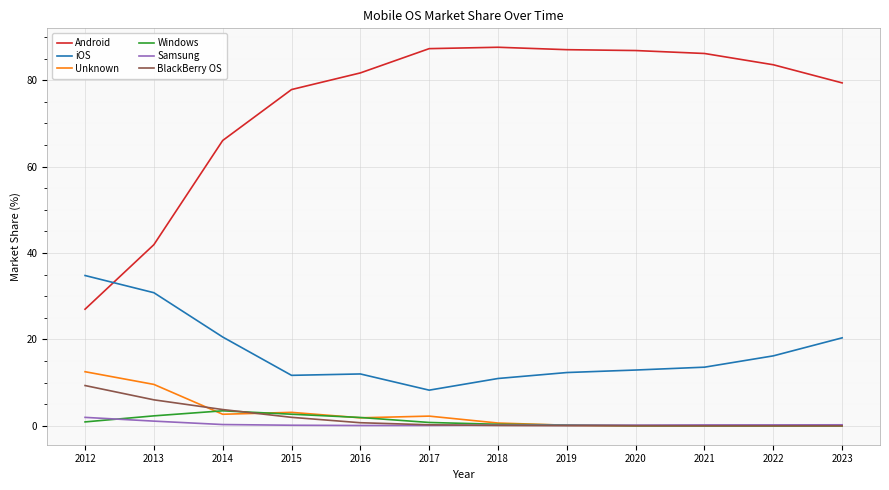

What are all the series names shown in the legend?

Android, iOS, Unknown, Windows, Samsung, BlackBerry OS